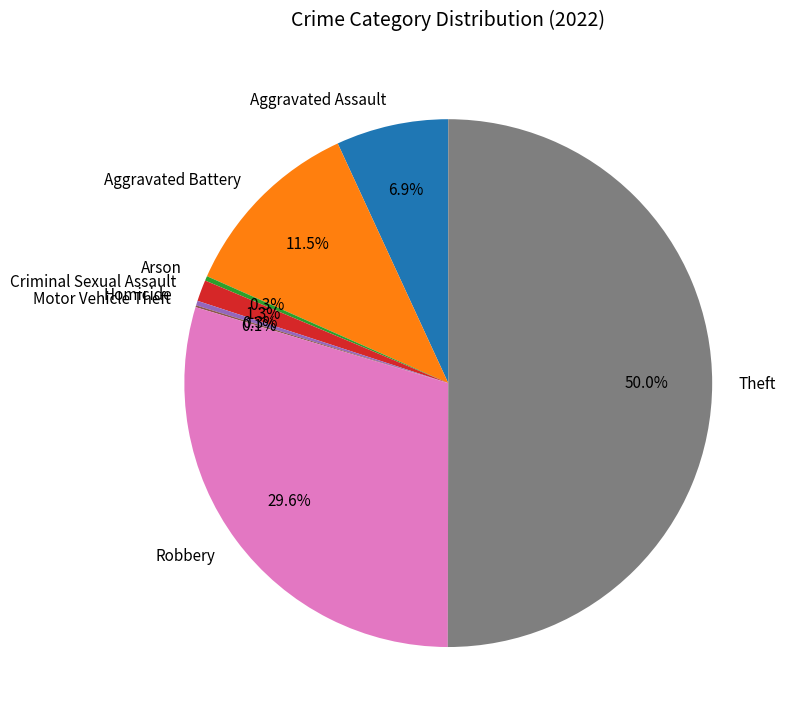

Which has a higher value, Aggravated Battery or Theft?

Theft